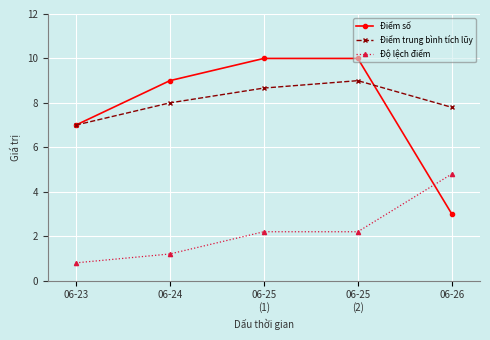

At which category is the sum across all series the highest?

06-25
(2)